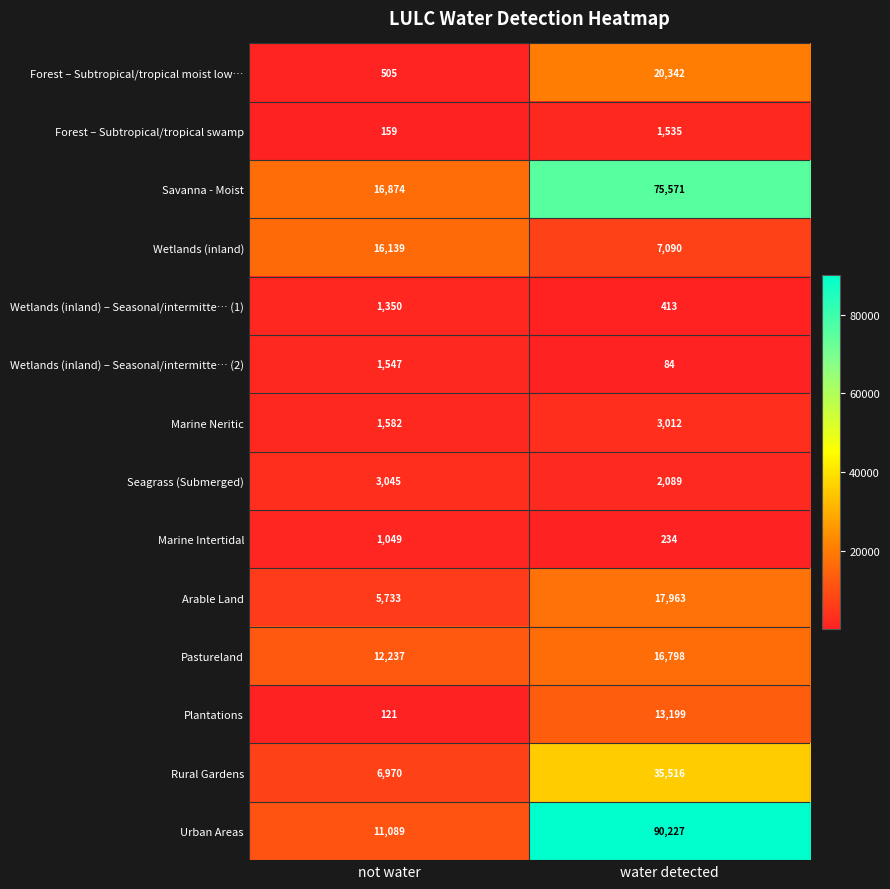

What is the difference between the highest and lowest values at water detected?

90143